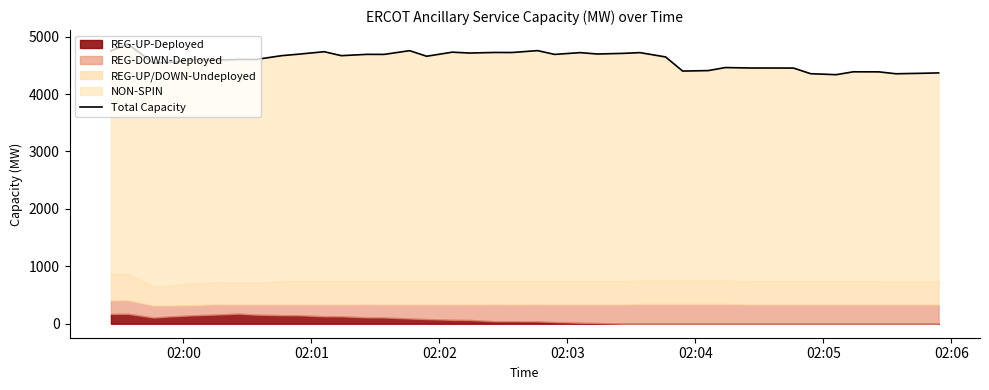

The chart shows a value of 2045 at 34. True or false?

False